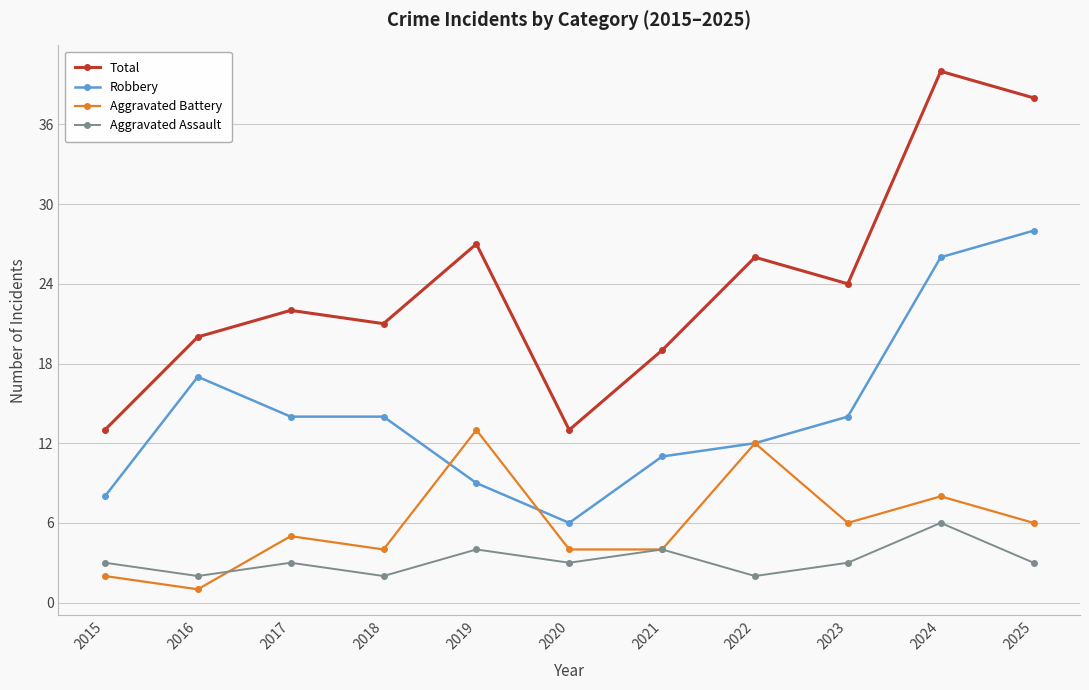

At which category does Aggravated Battery reach its first local peak?

2017